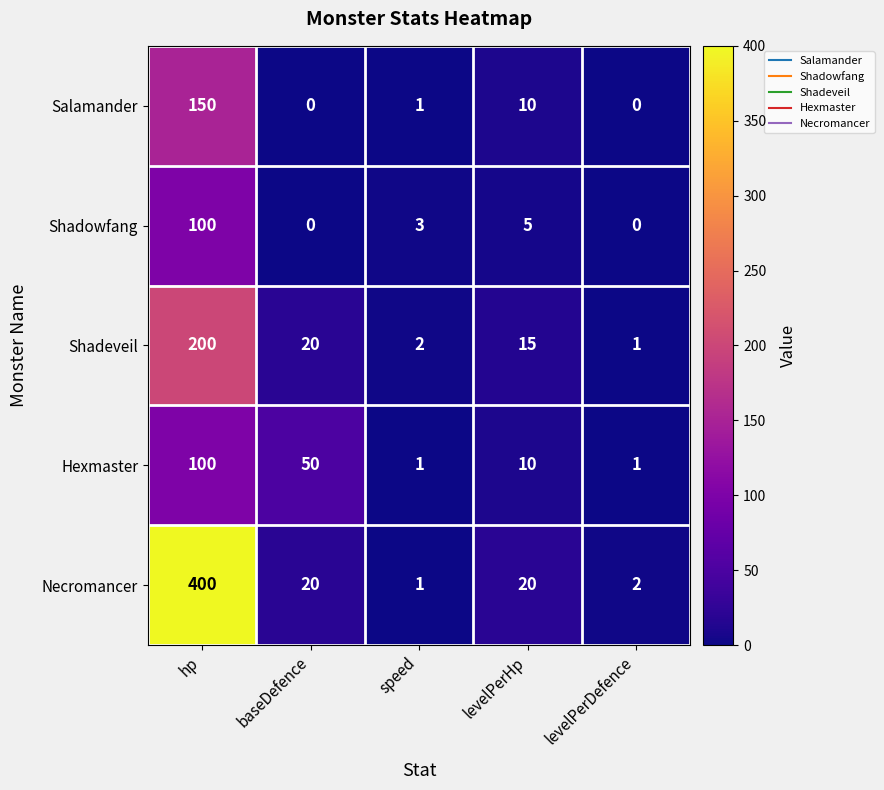

Is it true that Hexmaster equals 1 at speed?

True